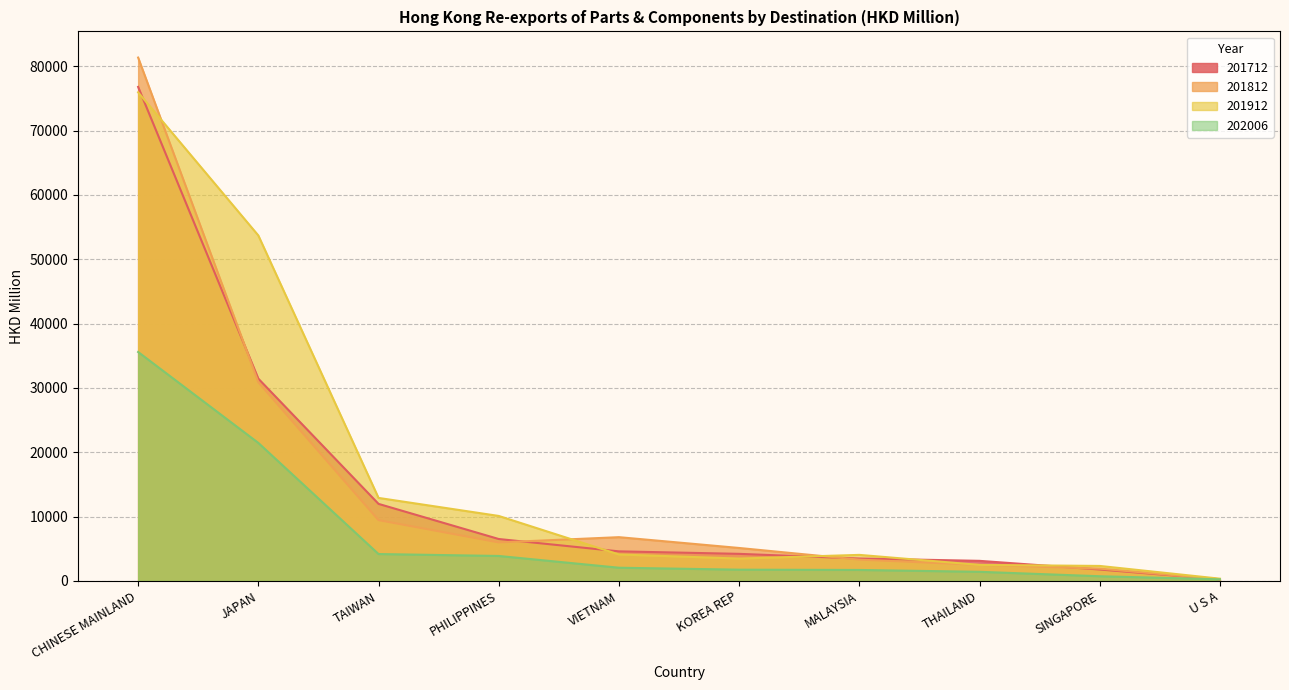

What is the label of the 8th point from the right?

TAIWAN